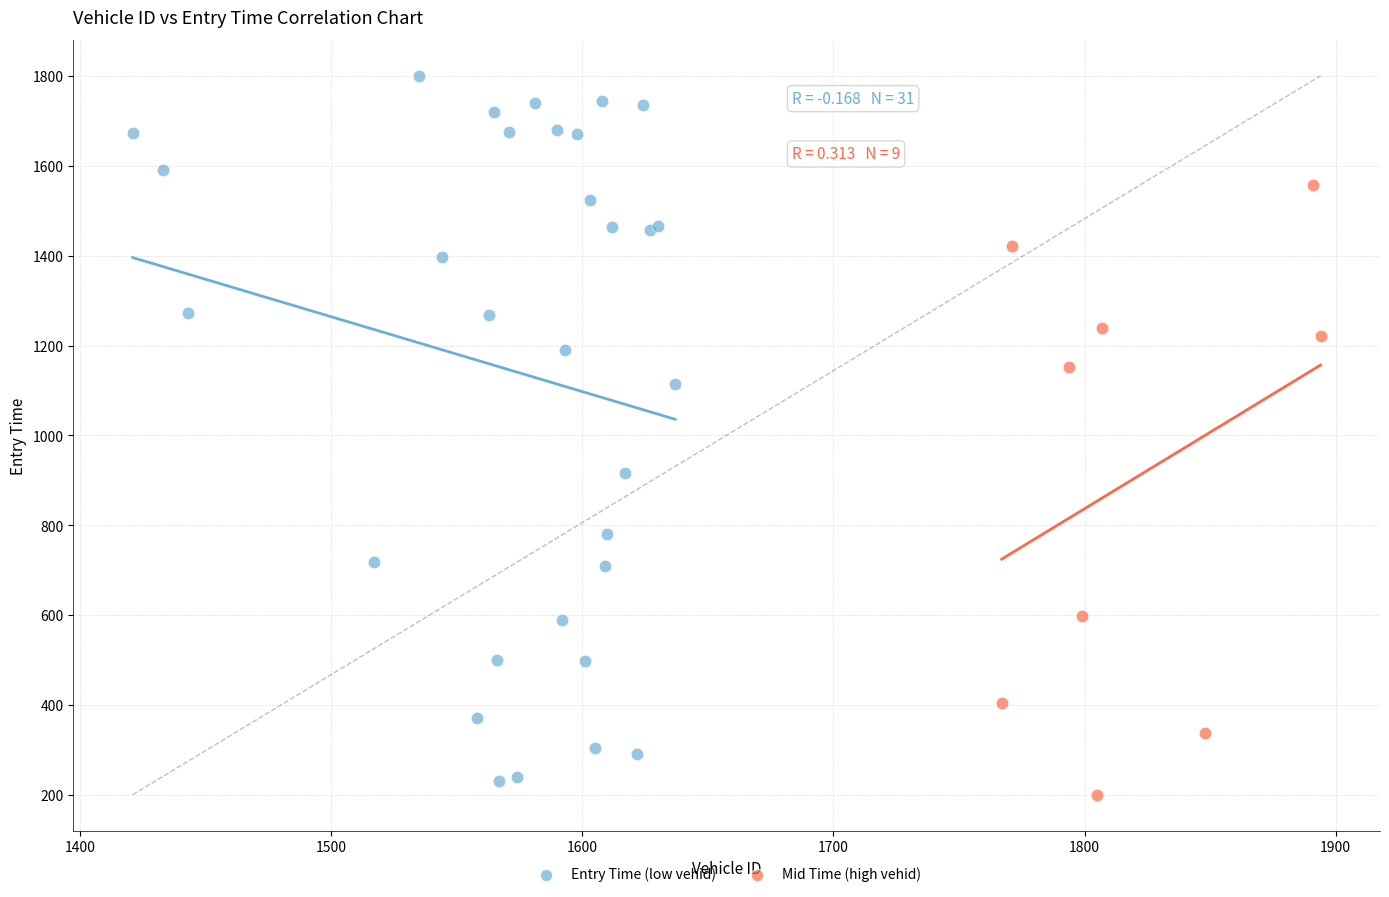

Which series contains the highest Y value?

Entry Time (low vehid)